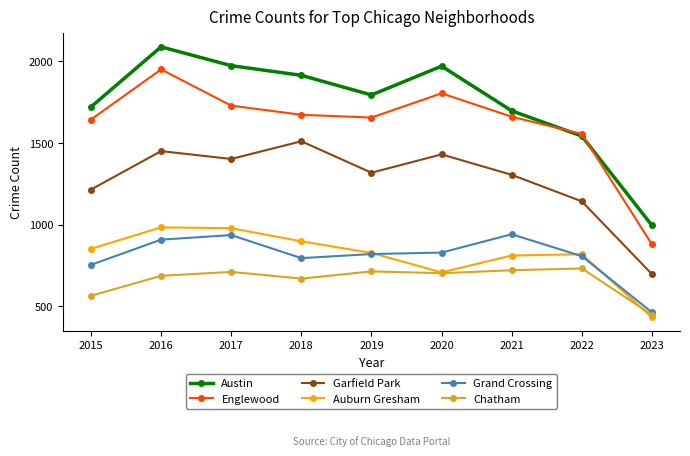

True or false: Garfield Park and Austin cross at least once.

False